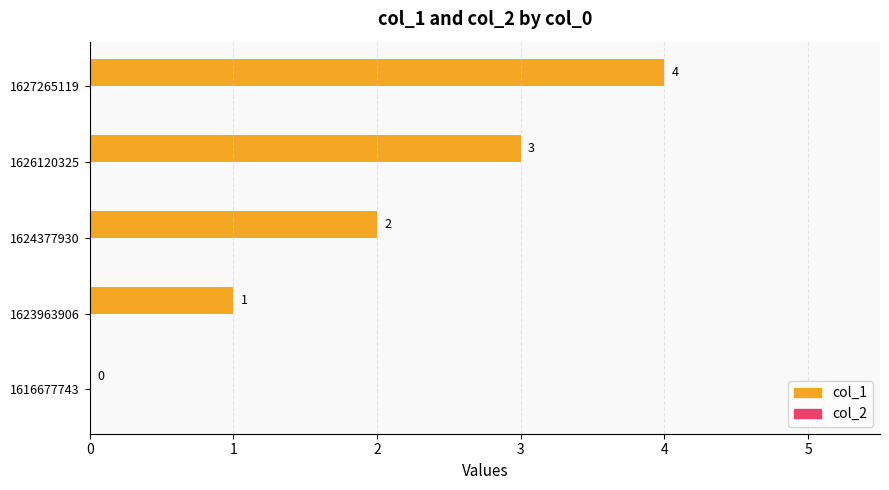

What is the change in value from 1616677743 to 1626120325?

+3